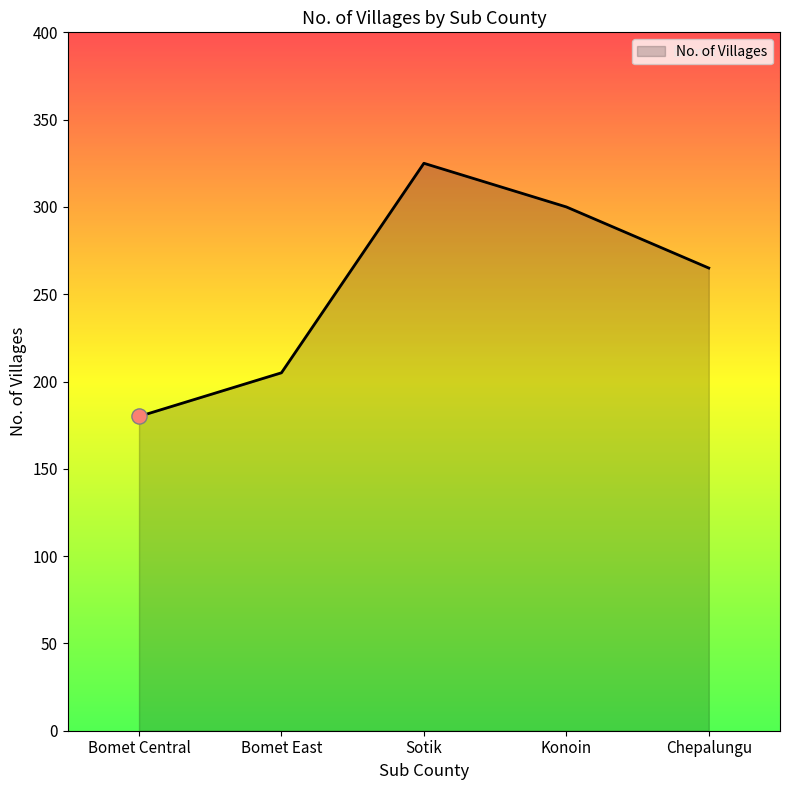

What is the ratio of the value at Bomet Central to the value at Sotik?

0.6